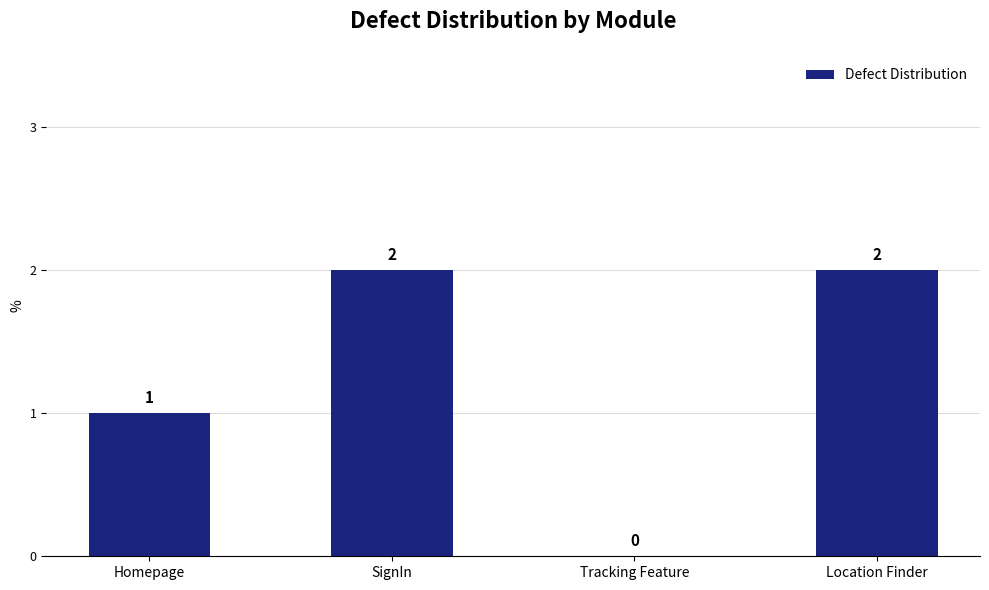

Where is the data nearest to the value 1?

Homepage